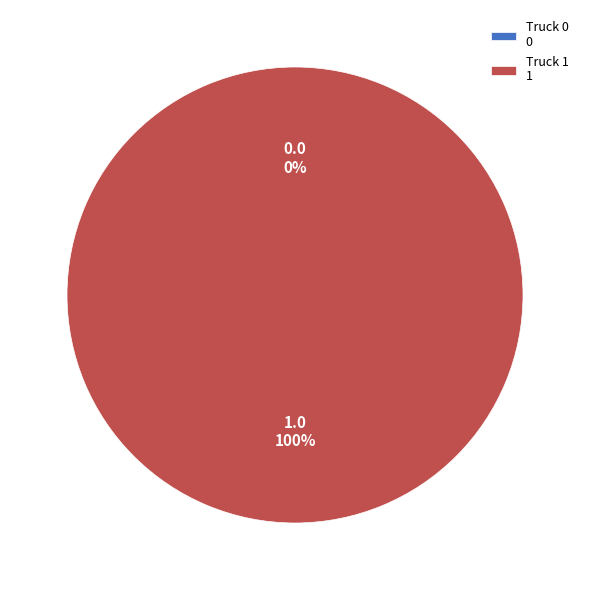

To the nearest percent, what percentage of the pie is Truck 1?

100%